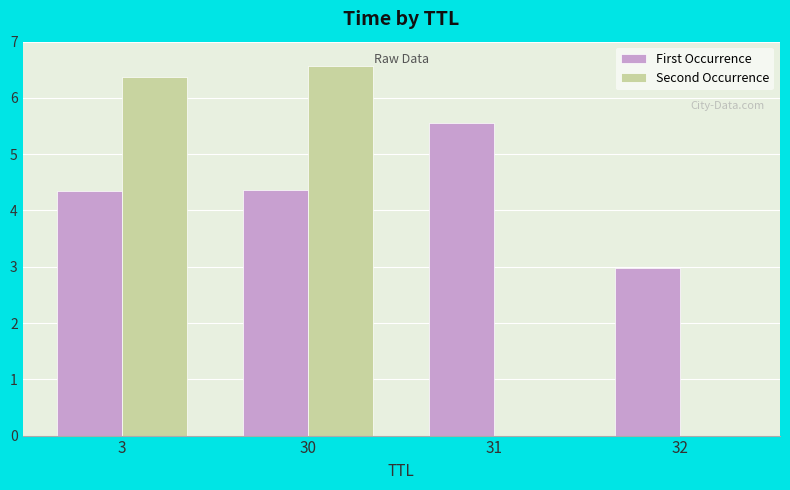

How many data points does each series have?

4